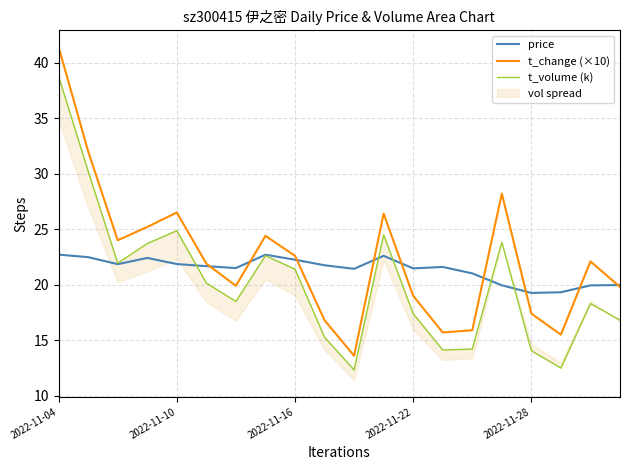

How many lines are shown in the chart?

3